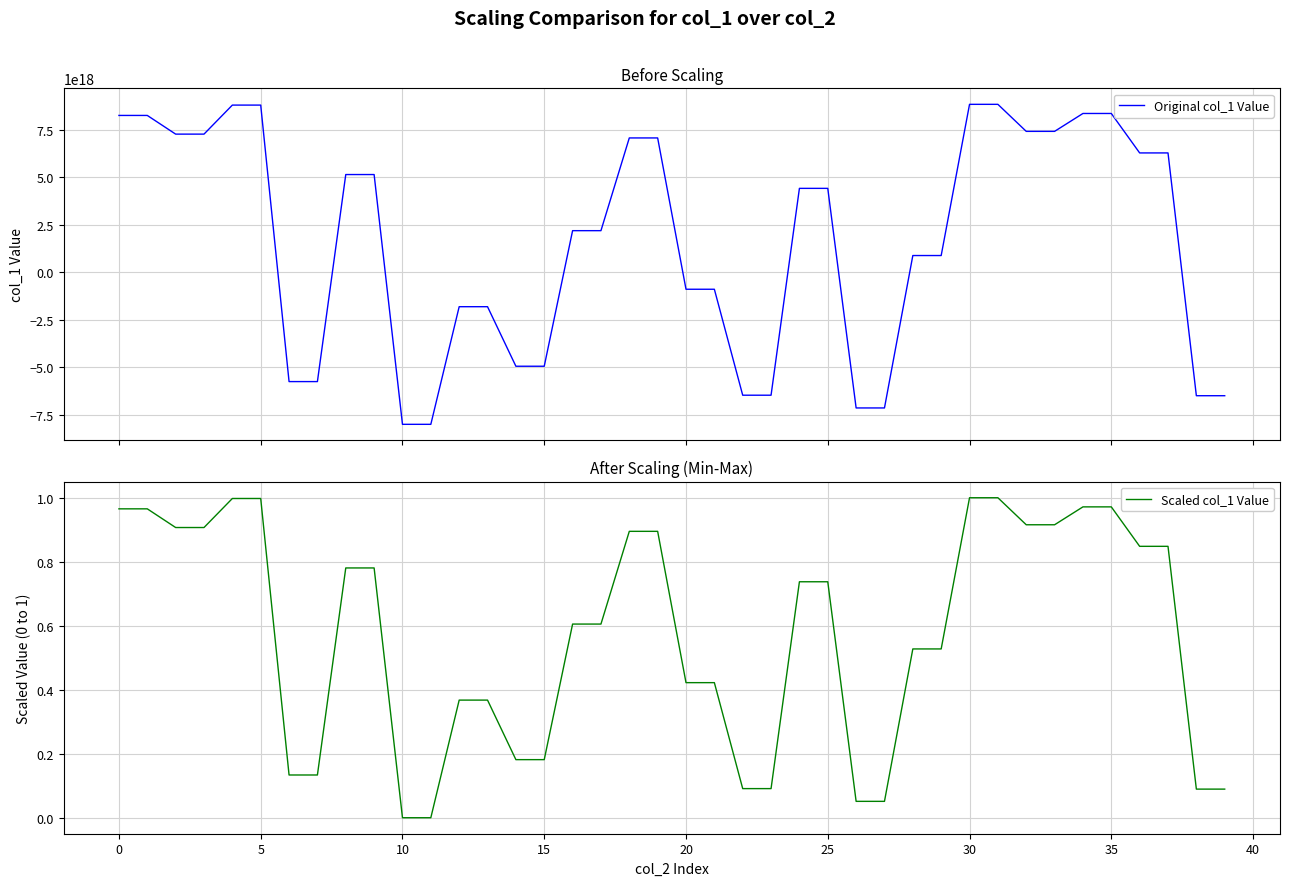

At 28, list the series in order from smallest to largest.

Scaled col_1 Value, Original col_1 Value